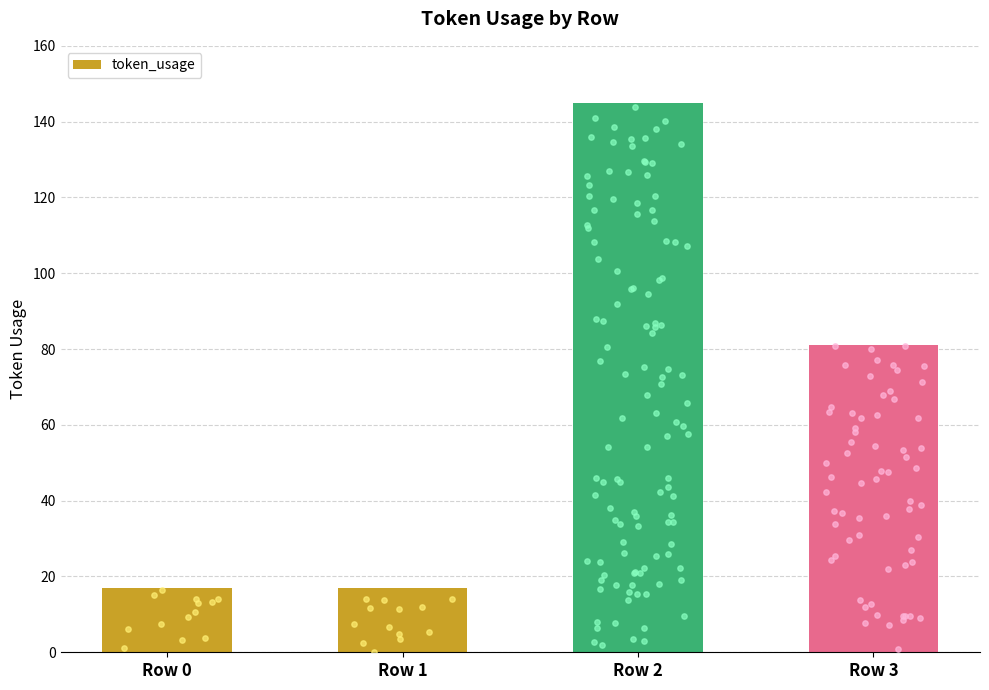

What is the change in value from Row 1 to Row 2?

+128